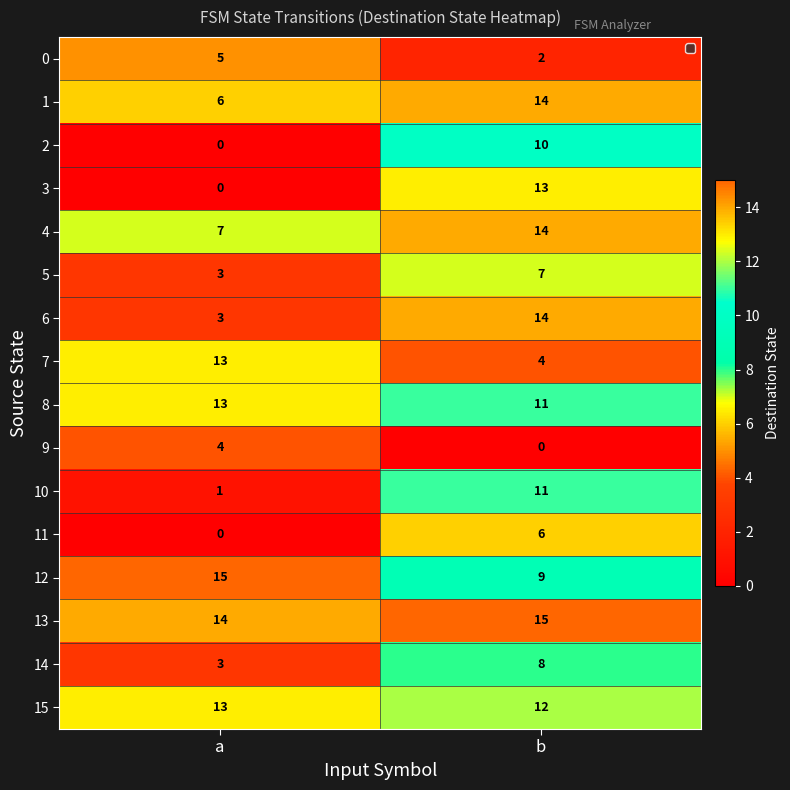

Rank the categories by 11 value from highest to lowest.

b, a